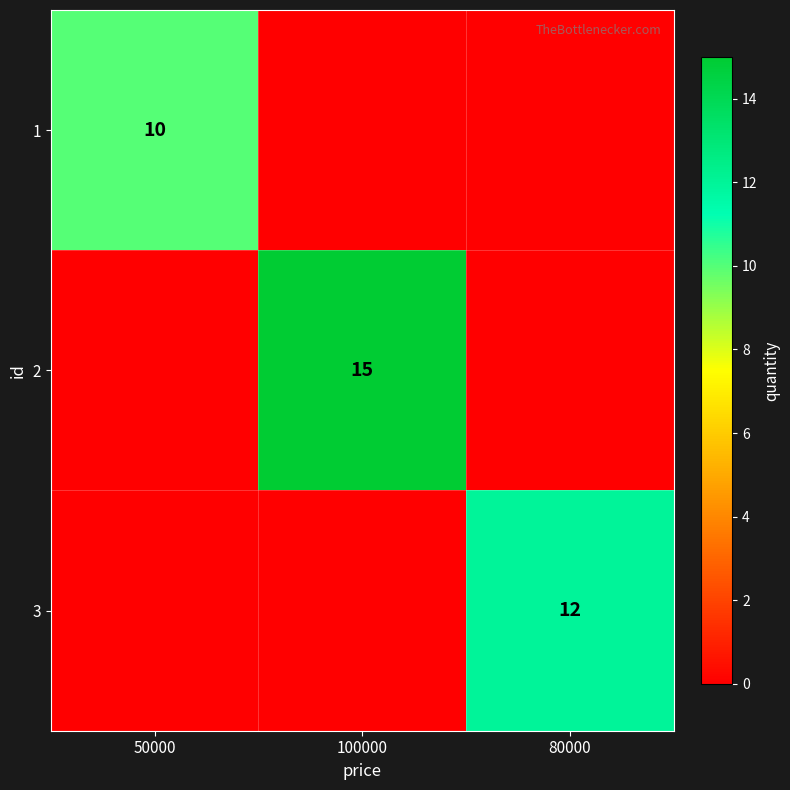

The 1 series shows 10 at 50000. True or false?

True